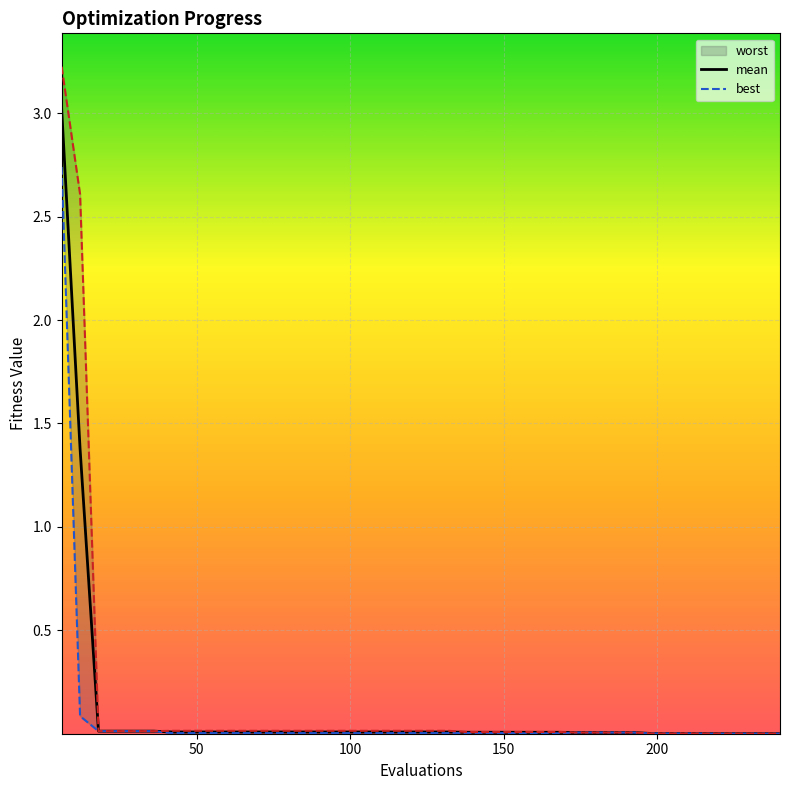

What is the maximum value for mean?

3.0